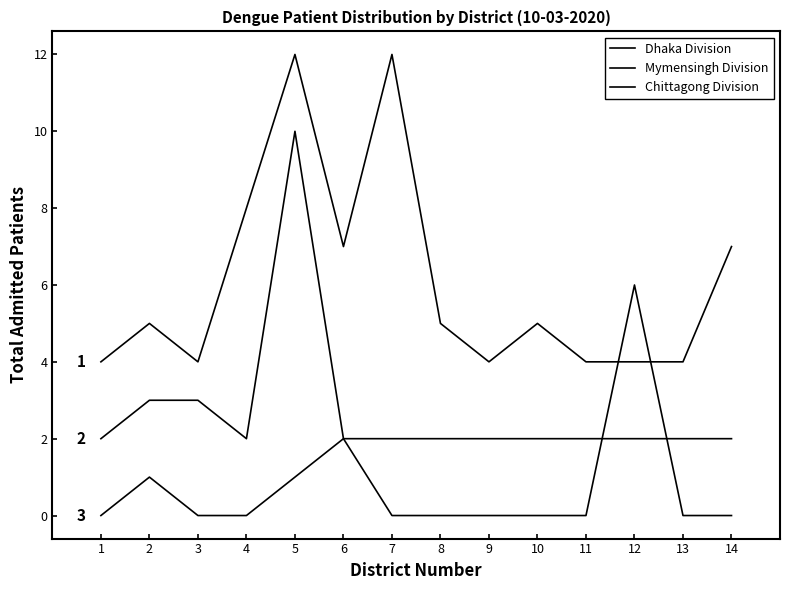

How many lines are shown in the chart?

3